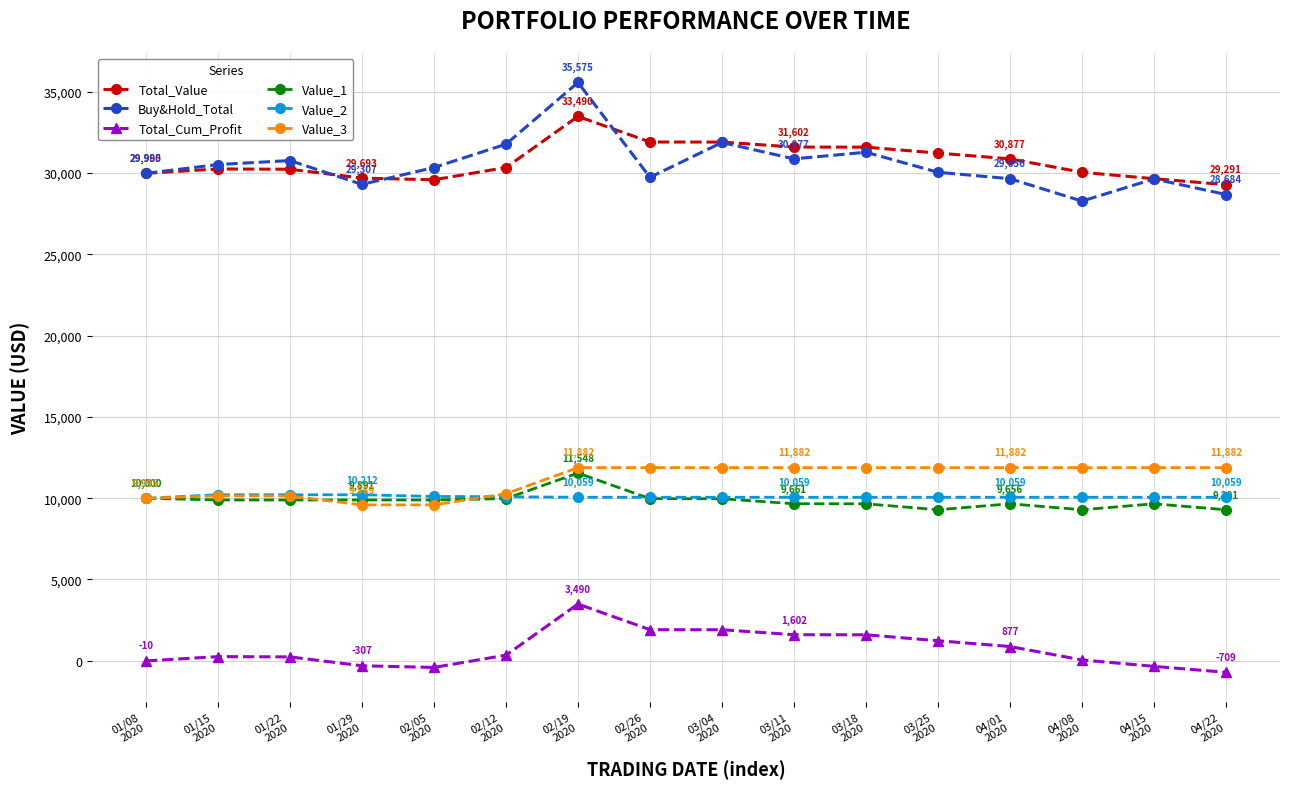

Between 01/08
2020 and 02/12
2020, which series saw the biggest shift?

Buy&Hold_Total